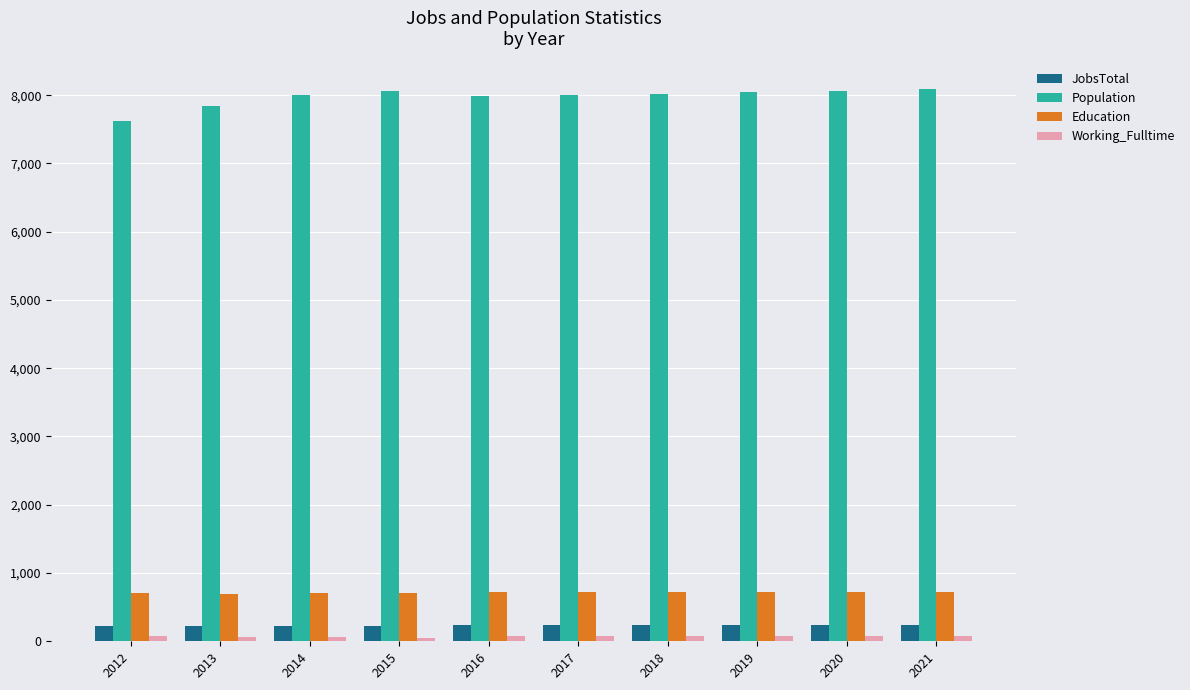

The Population series shows 14386 at 2014. True or false?

False